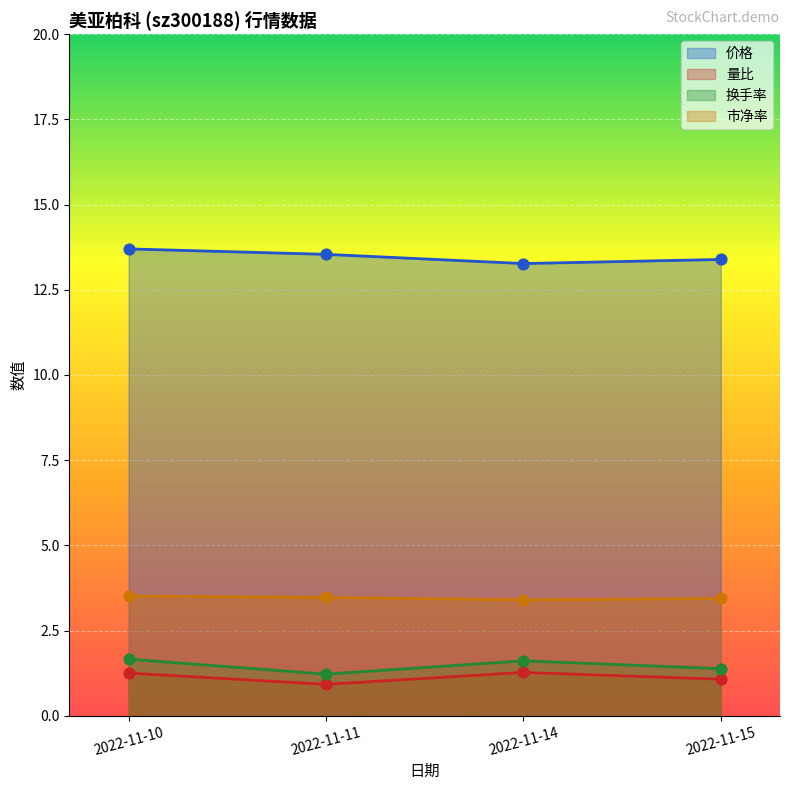

What is the total value across all series at 2022-11-11?

19.1